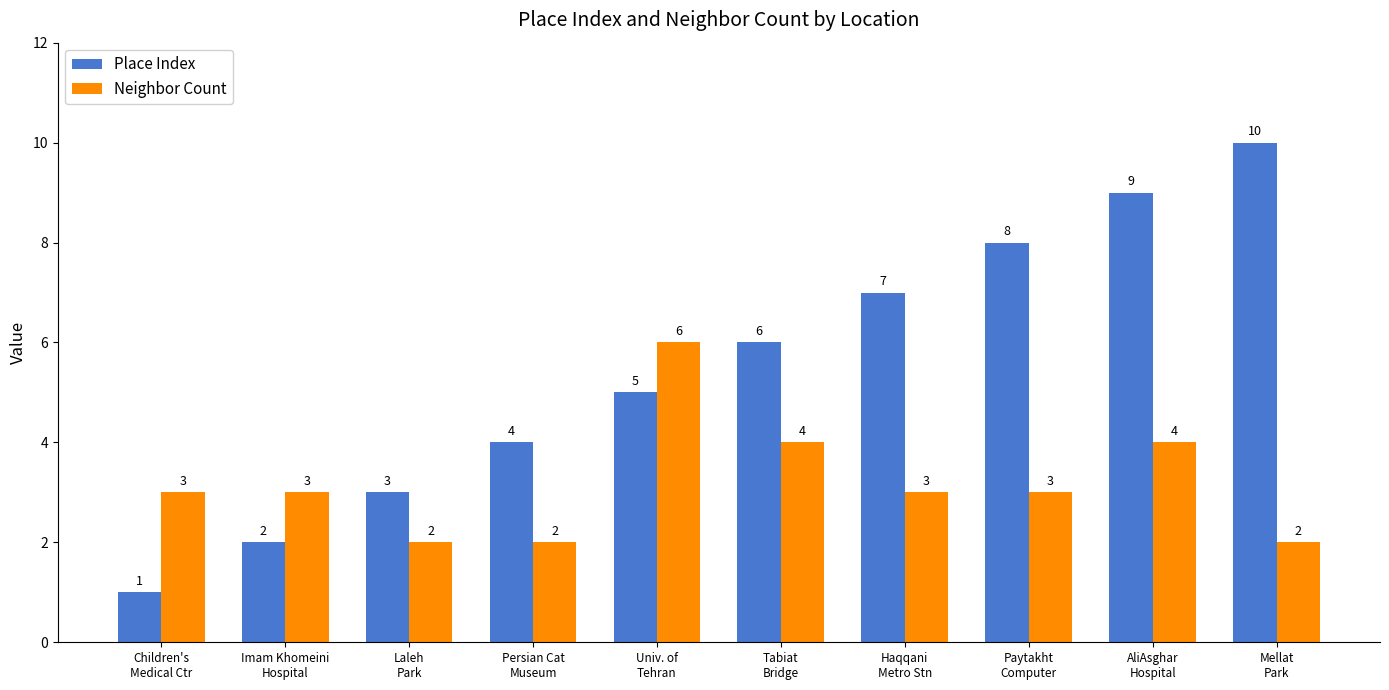

How many bars are there in total?

20